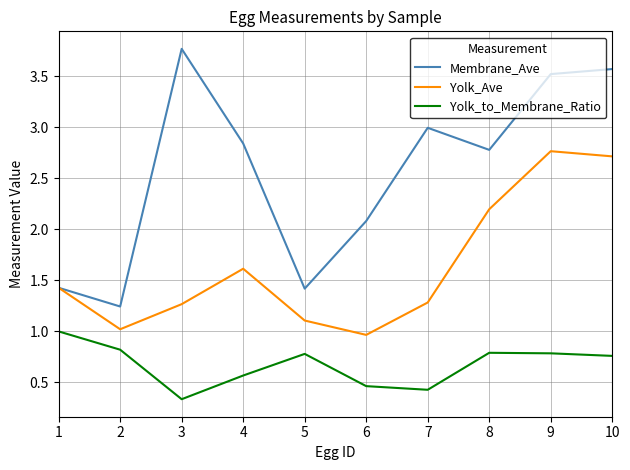

Does the chart display data point markers on the line(s)?

No